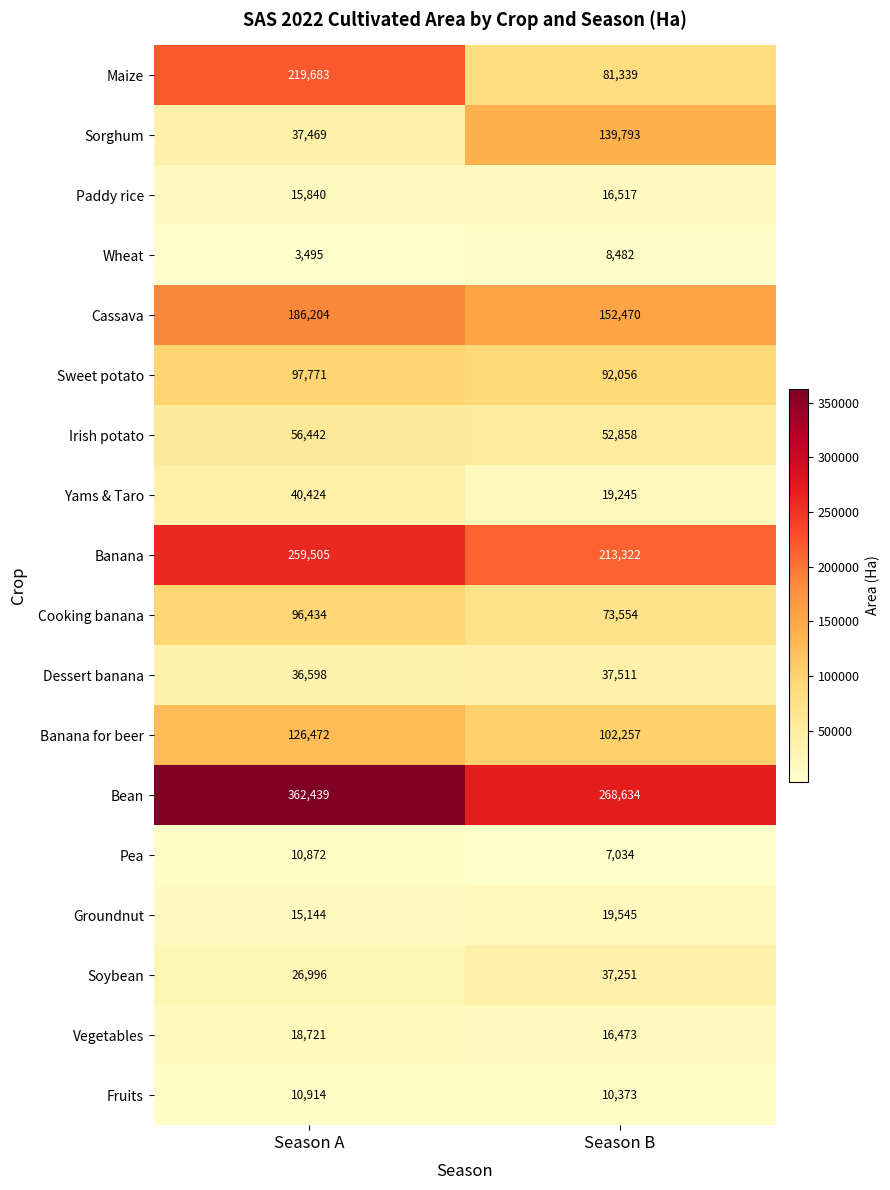

What is the approximate value of Banana for beer at Season B, to the nearest 50?

102250